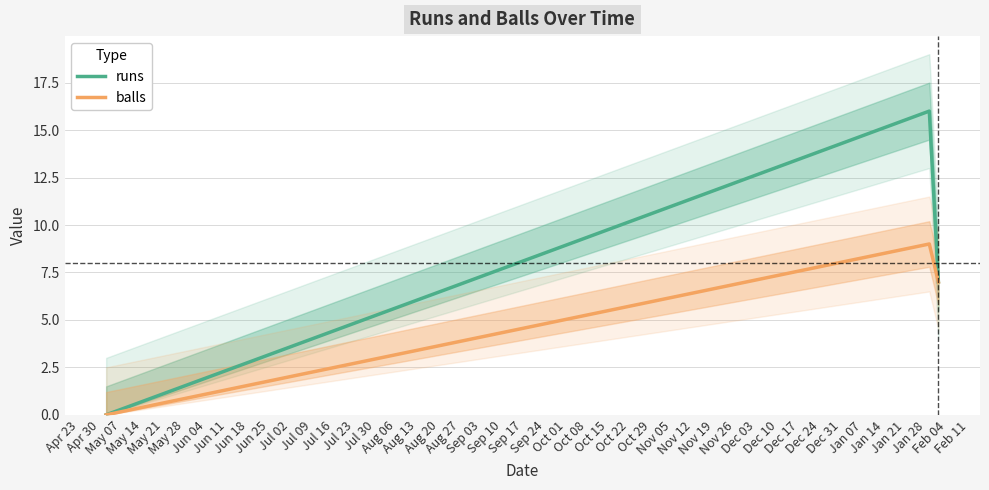

Reading right to left, extract all data points from this chart.

runs: 7	16	0
balls: 7	9	0